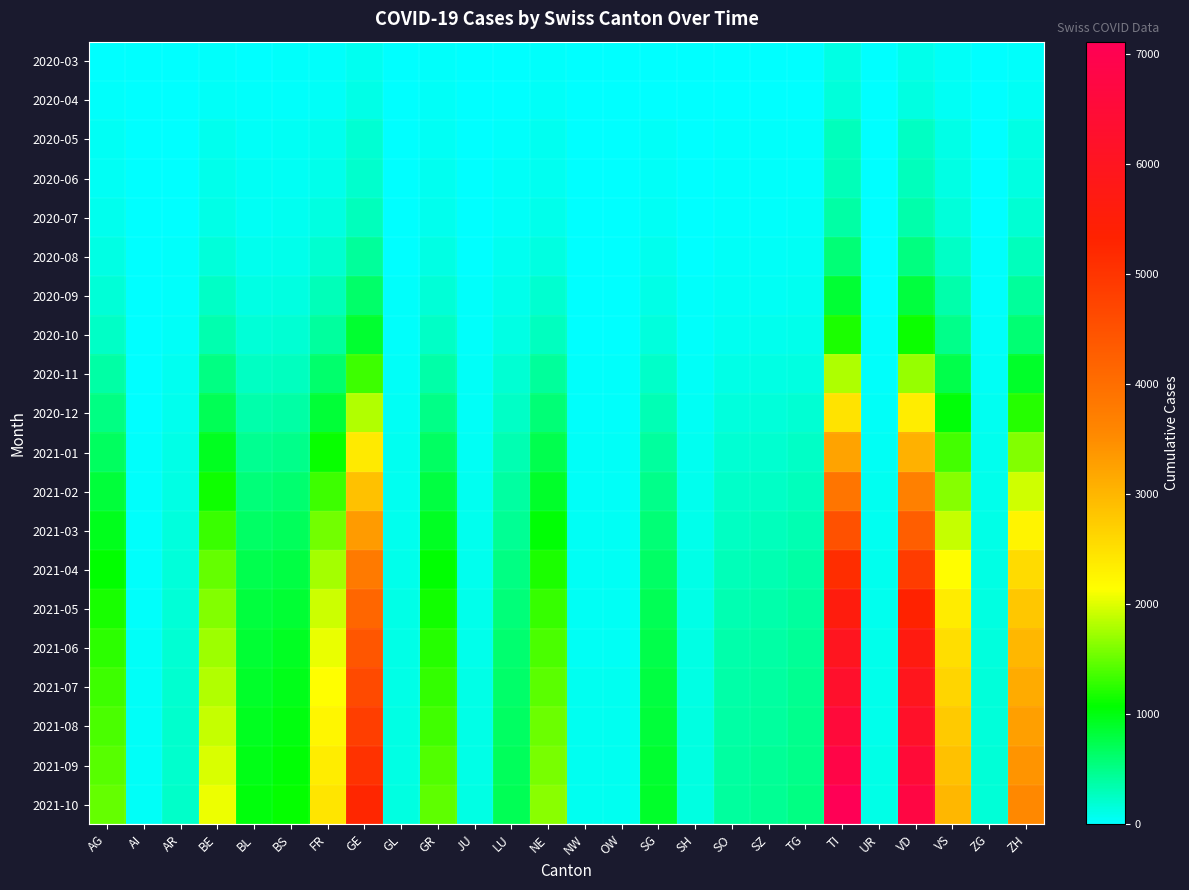

Count the number of data series in this chart.

20